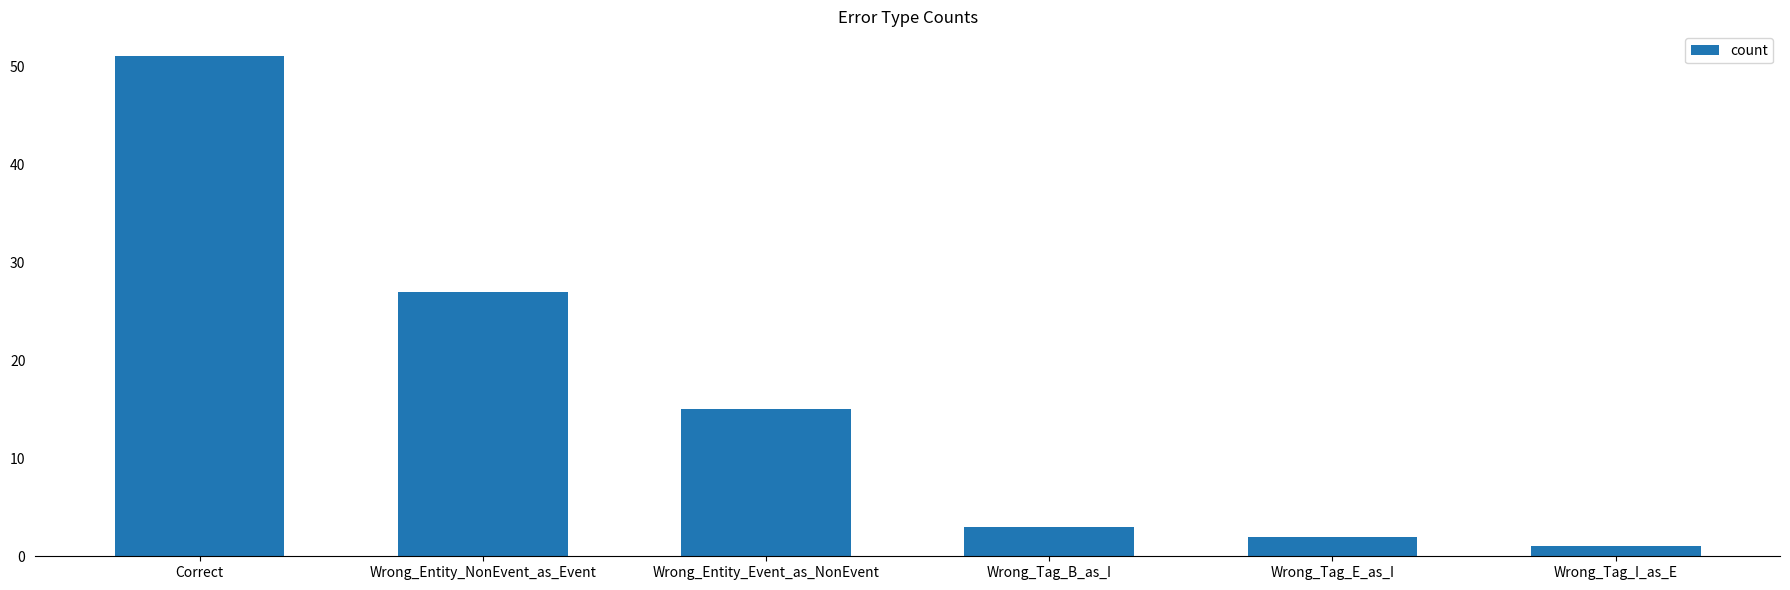

What position from the right is Correct?

6